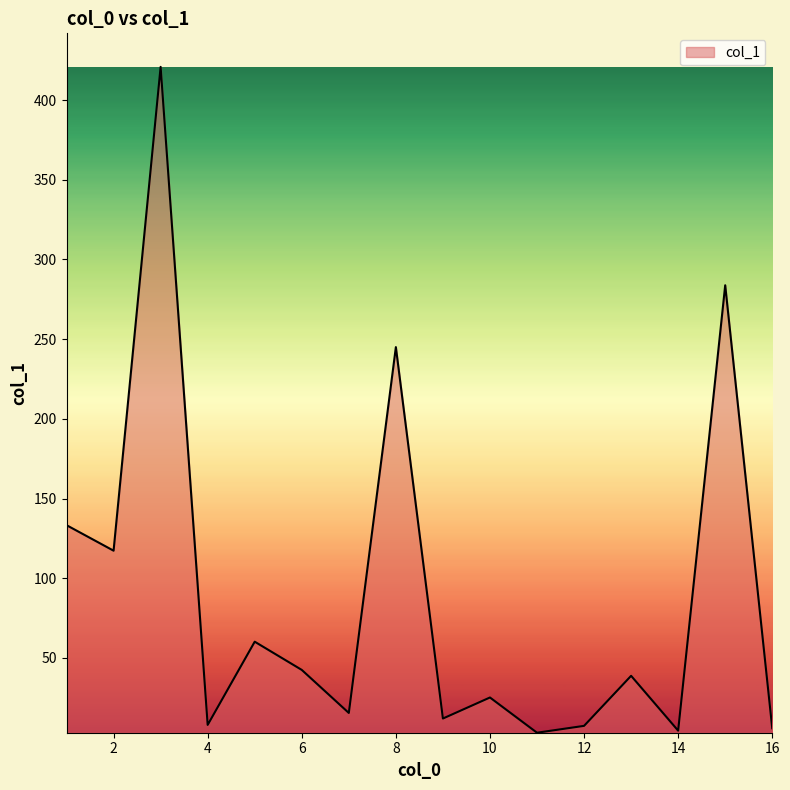

What is the difference between the maximum and minimum values?

417.7